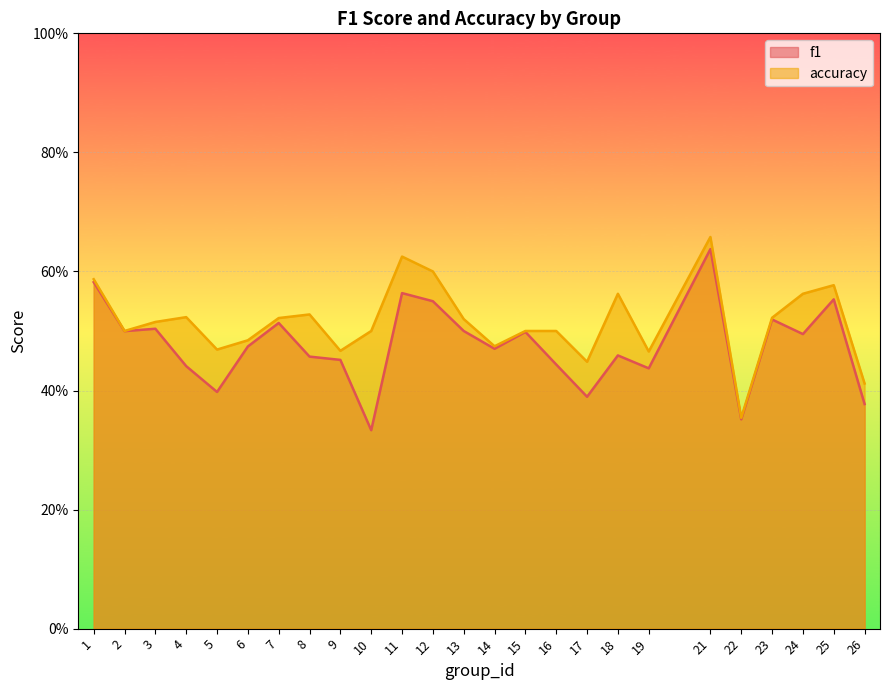

What is the value of the accuracy point at the 15th from the left?

0.5